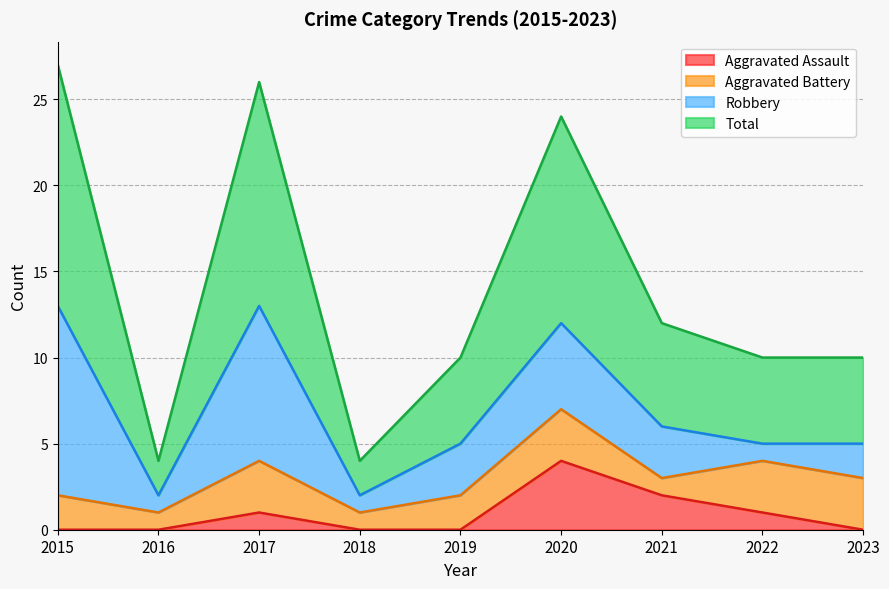

True or false: Aggravated Assault has more than 1 points higher than both neighbors.

True